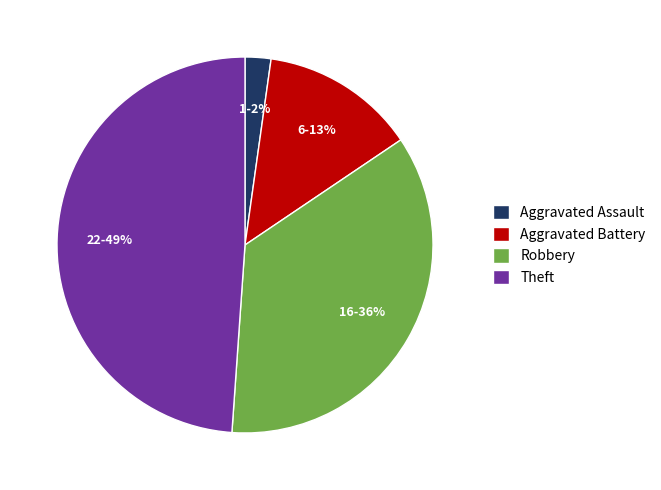

Which slice is the largest?

Theft